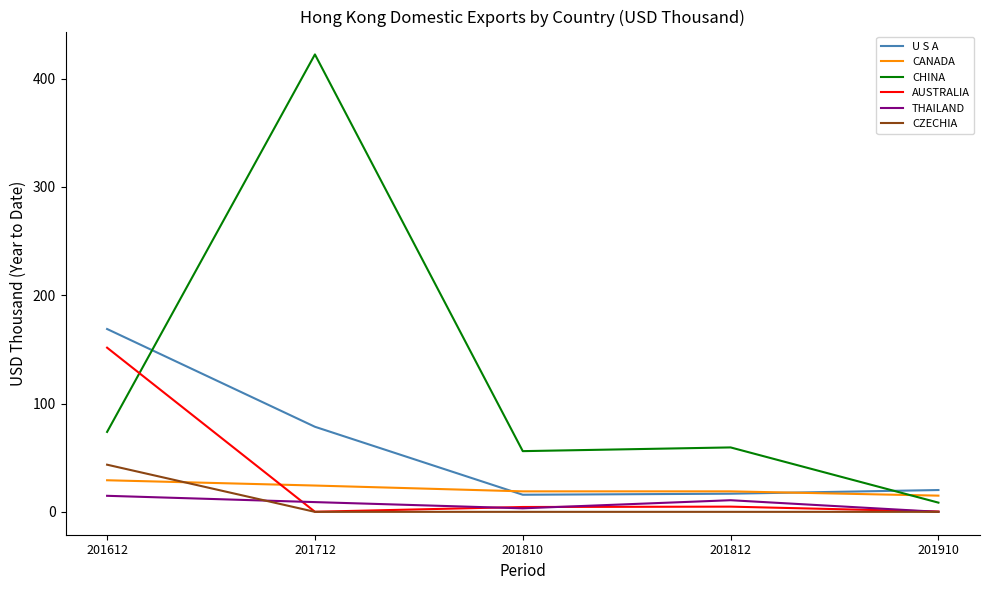

At which label does CZECHIA reach its peak?

201612